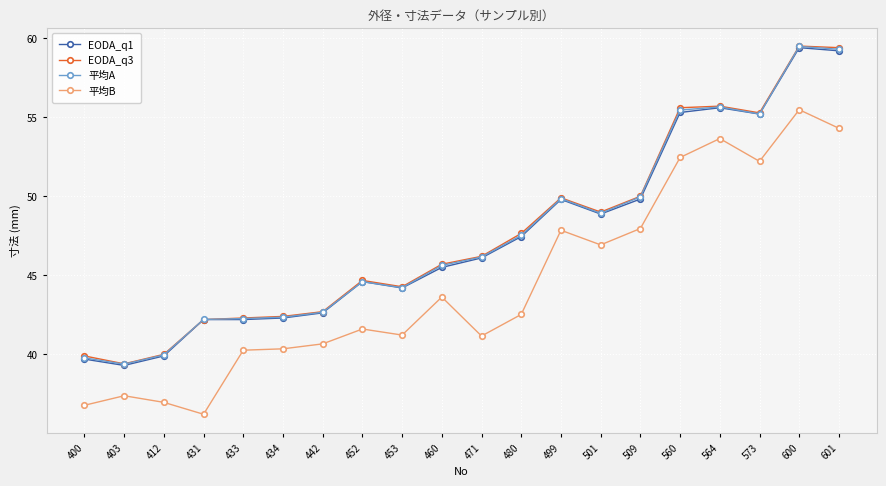

True or false: 平均B and 平均A cross at least once.

False